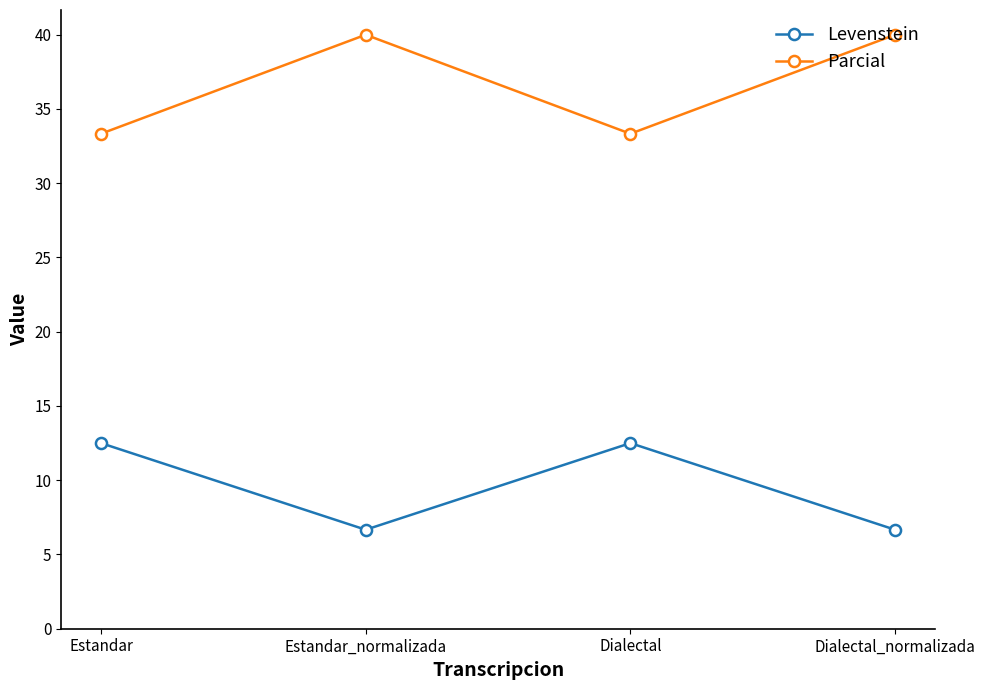

What position from the left is Dialectal?

3